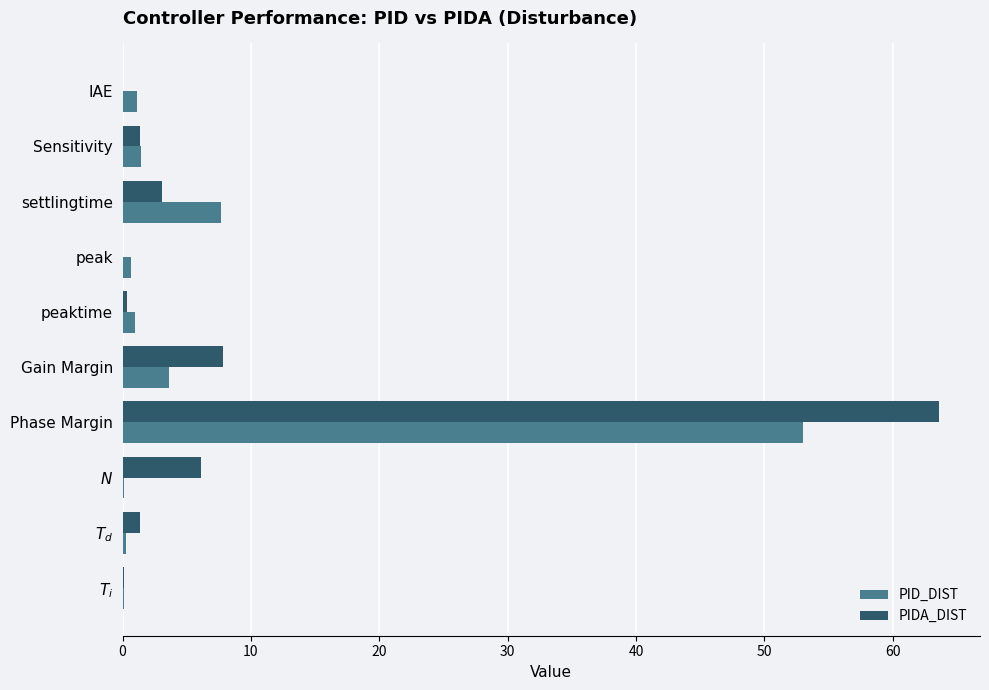

What is the greatest value displayed?

63.6